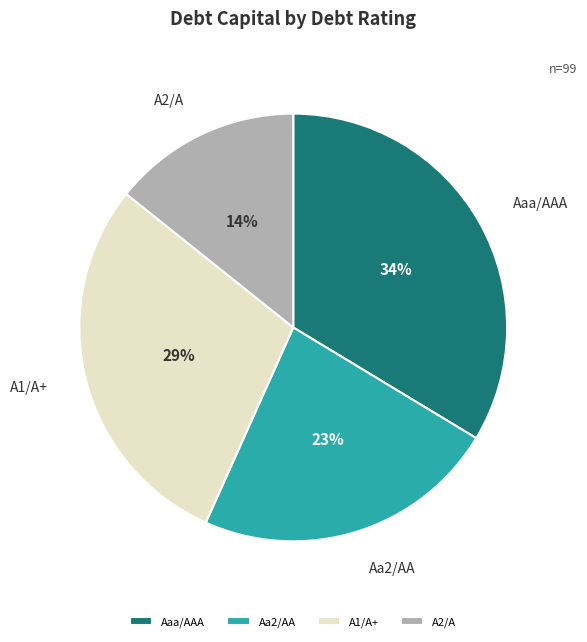

Count the number of slices in the pie.

4